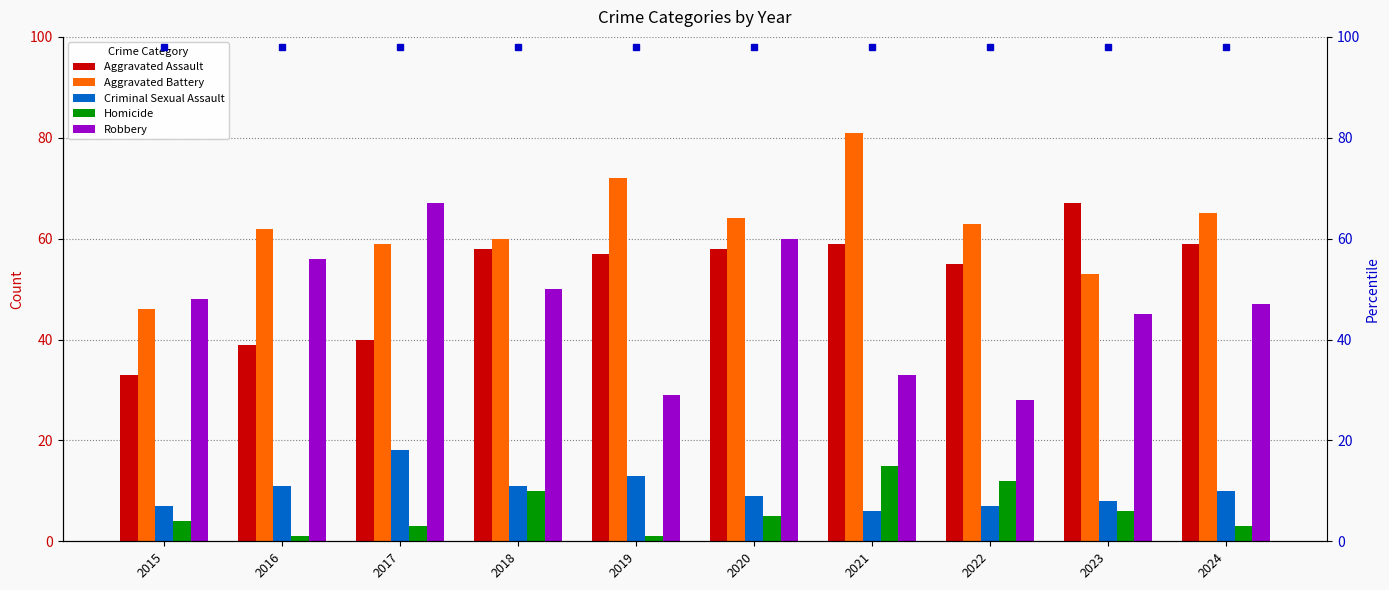

Reading left to right, transcribe all the data shown in this chart.

Aggravated Assault: 2015=33	2016=39	2017=40	2018=58	2019=57	2020=58	2021=59	2022=55	2023=67	2024=59
Aggravated Battery: 2015=46	2016=62	2017=59	2018=60	2019=72	2020=64	2021=81	2022=63	2023=53	2024=65
Criminal Sexual Assault: 2015=7	2016=11	2017=18	2018=11	2019=13	2020=9	2021=6	2022=7	2023=8	2024=10
Homicide: 2015=4	2016=1	2017=3	2018=10	2019=1	2020=5	2021=15	2022=12	2023=6	2024=3
Robbery: 2015=48	2016=56	2017=67	2018=50	2019=29	2020=60	2021=33	2022=28	2023=45	2024=47